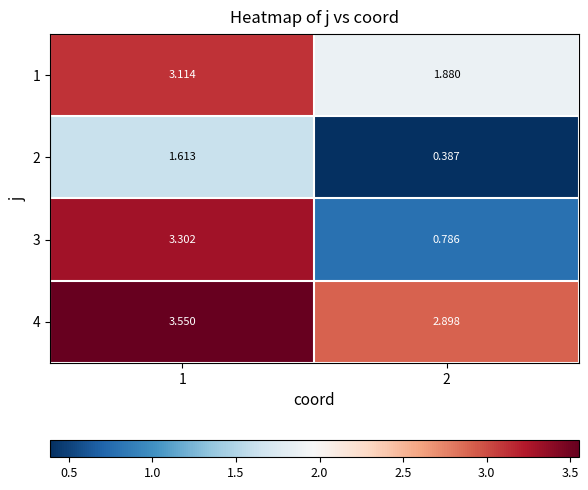

Is the value of 4 at 2 greater than the value of 2 at 1?

Yes